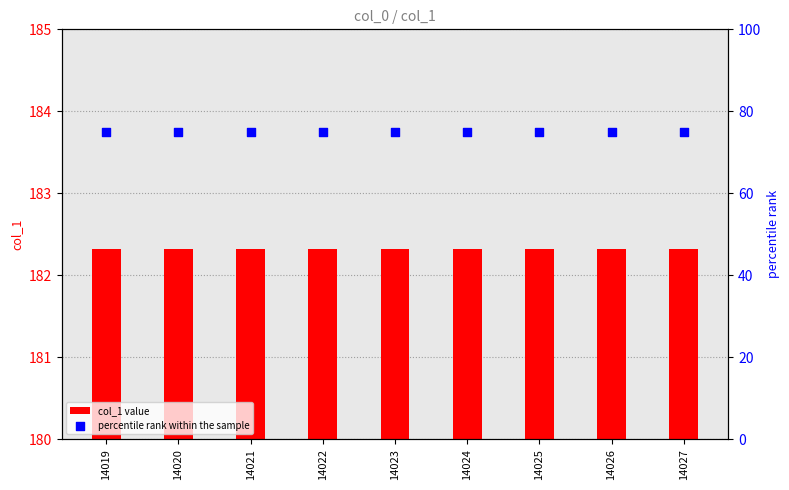

What are all the series names shown in the legend?

col_1 value, percentile rank within the sample